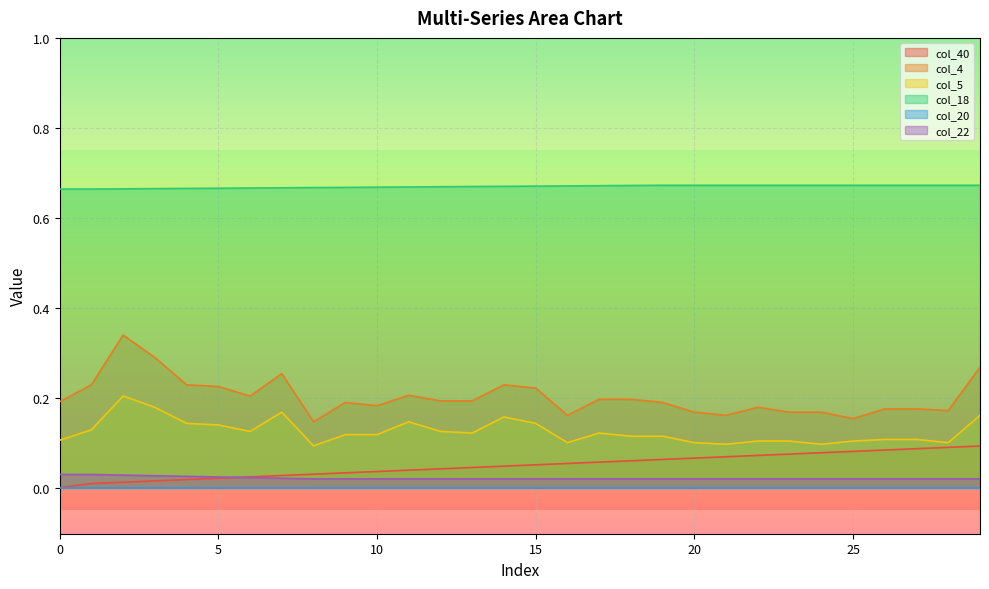

What is the highest value of the col_40 series?

0.1